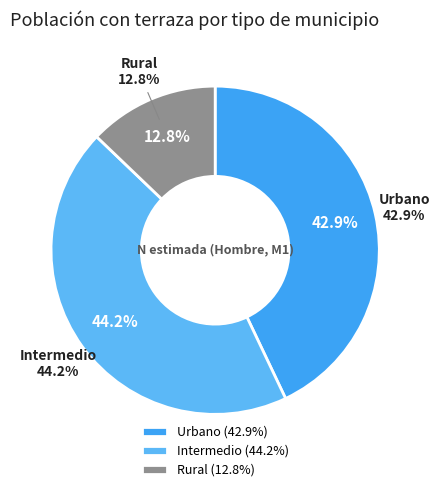

How many segments does this pie chart have?

3